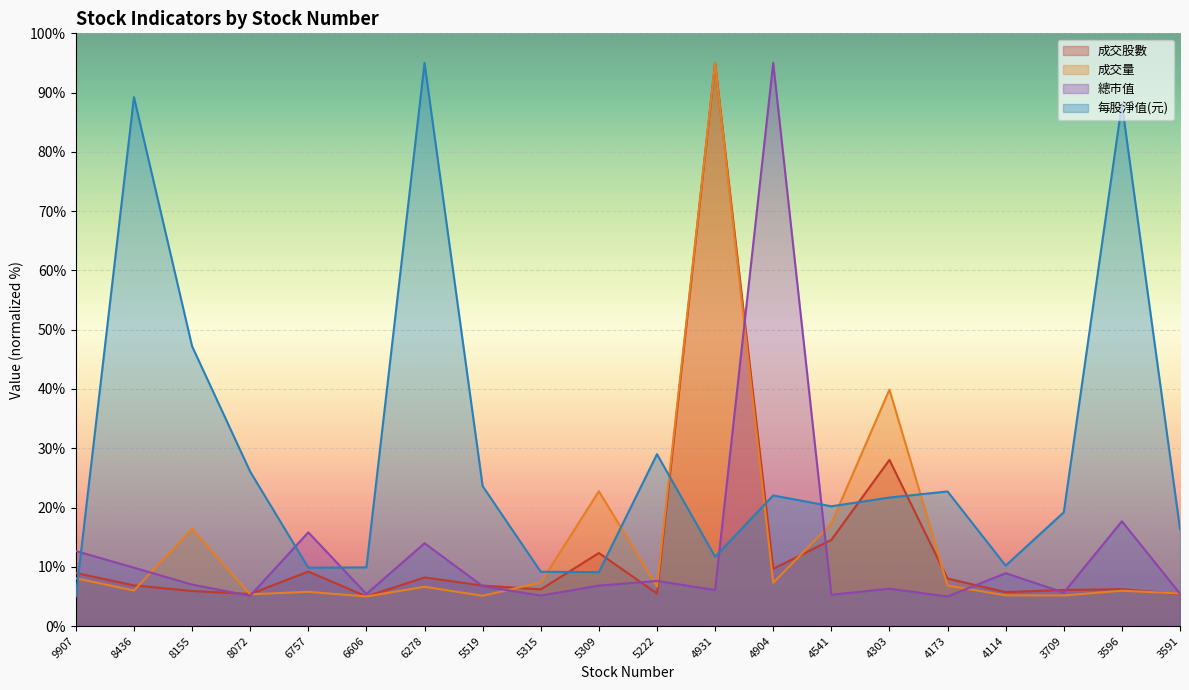

Reading left to right, list all the values displayed in this chart.

成交股數: 9.0	6.9	5.9	5.4	9.2	5.0	8.2	6.8	6.2	12.3	5.5	95.0	9.7	14.5	28.0	8.0	5.7	6.1	6.2	5.4
成交量: 8.1	6.0	16.4	5.4	5.8	5.0	6.6	5.1	7.3	22.7	6.6	95.0	7.3	17.3	39.9	6.8	5.2	5.2	6.0	5.5
總市值: 12.7	9.8	7.0	5.1	15.8	5.4	14.0	6.7	5.1	6.8	7.6	6.1	95.0	5.3	6.3	5.0	8.9	5.7	17.7	5.5
每股淨值(元): 5.0	89.2	47.2	26.1	9.8	9.9	95.0	23.6	9.2	9.1	29.0	11.7	22.0	20.2	21.7	22.7	10.2	19.2	88.1	16.4